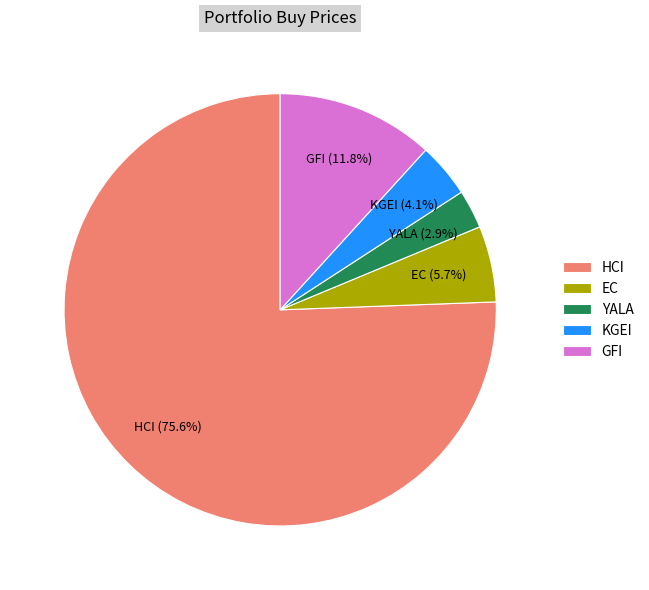

What percentage is the HCI slice, to the nearest percent?

76%